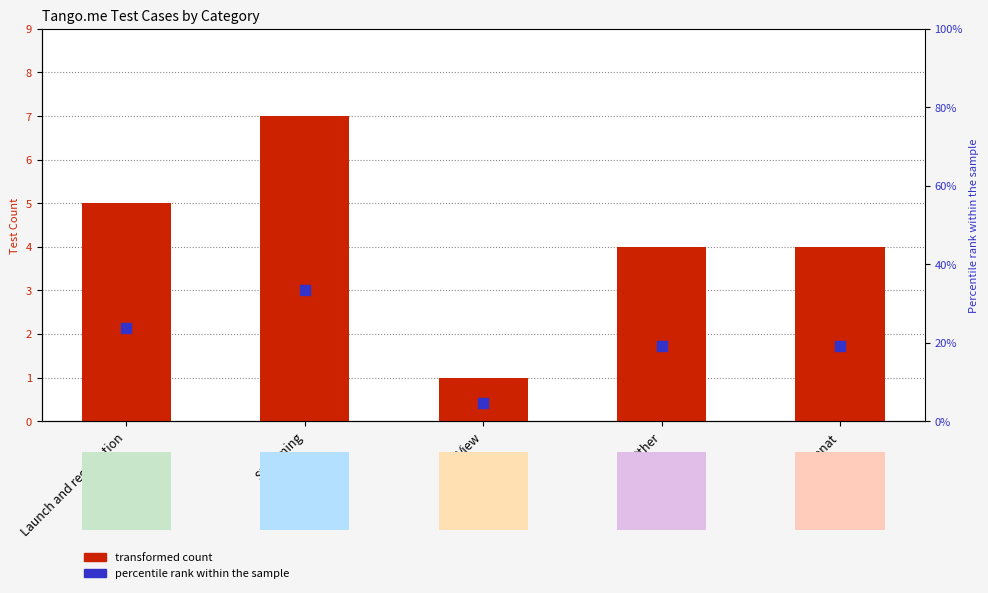

Is the value of Percentile within sample at View greater than the value of Test Count at View?

Yes